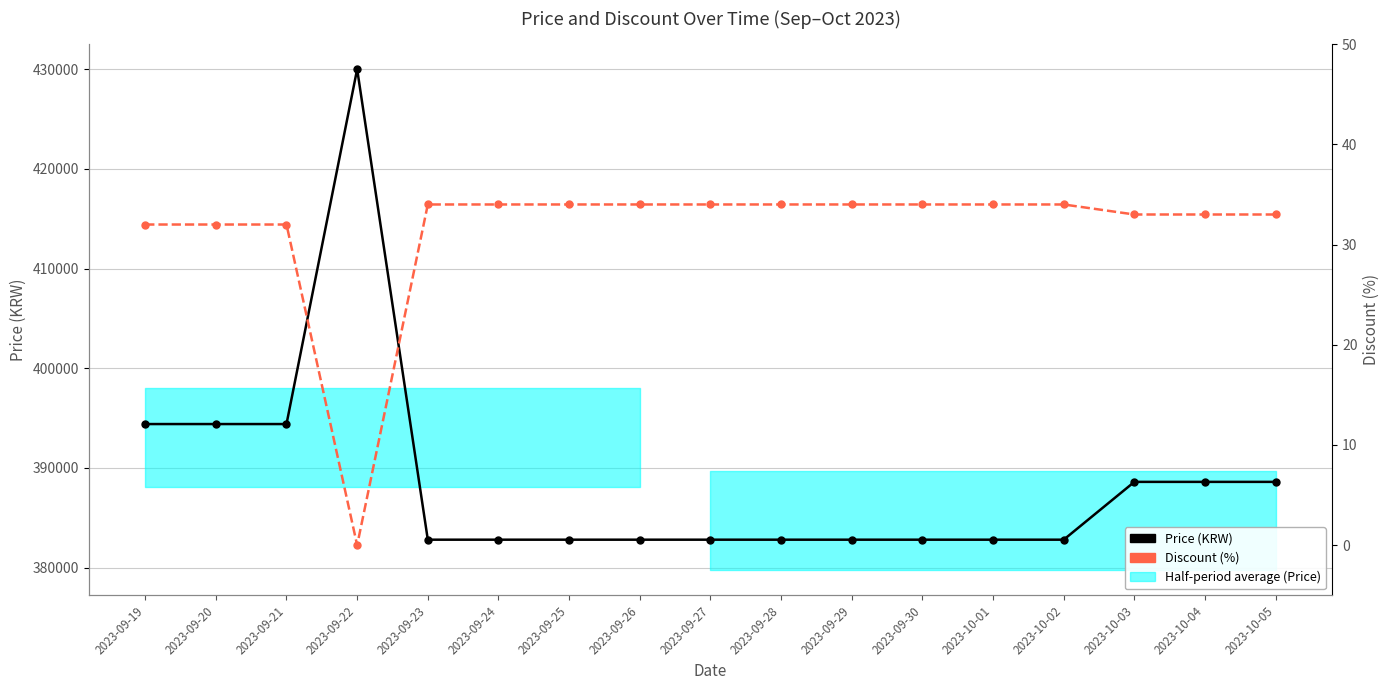

Which series has the largest range (max minus min)?

Price (KRW)